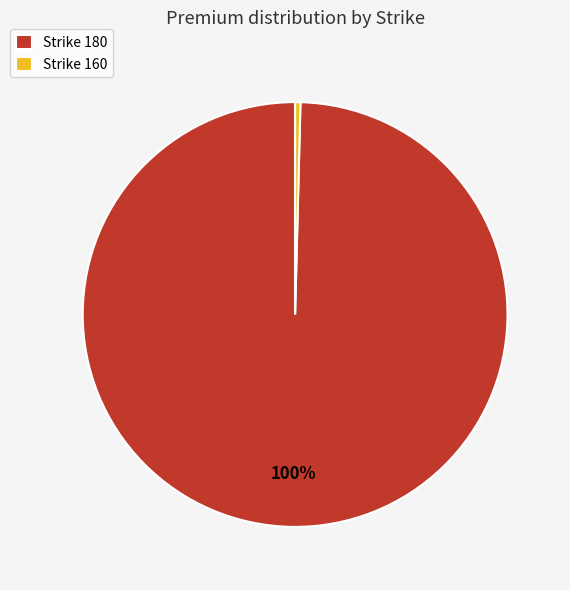

To the nearest percent, what is the combined percentage of Strike 180 and Strike 160?

100%